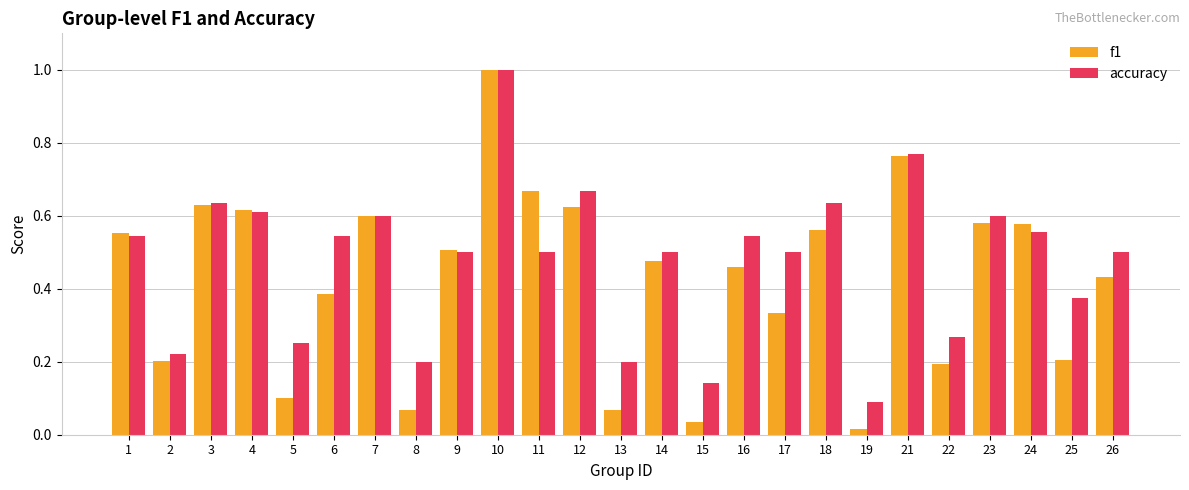

At which label does accuracy reach its peak?

10